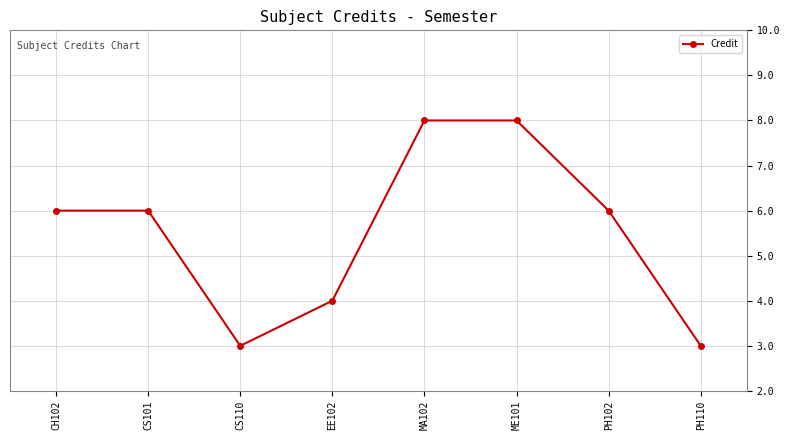

How many points are lower than both their immediate neighbors (excluding endpoints)?

1